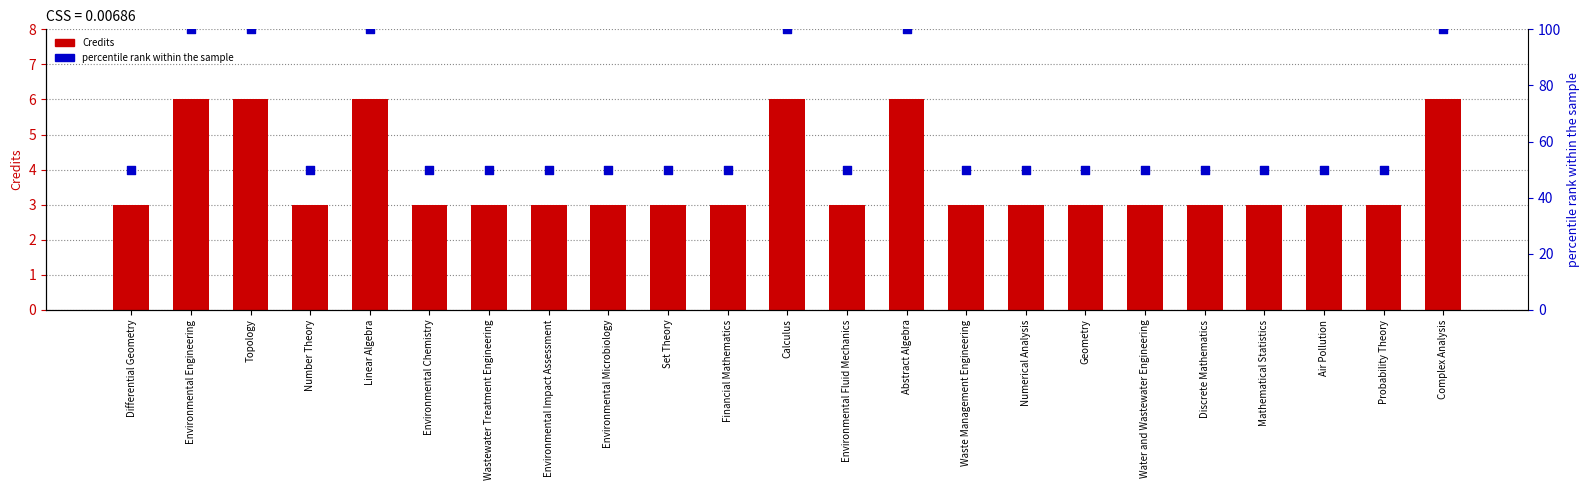

At how many categories does at least one series exceed 26?

23